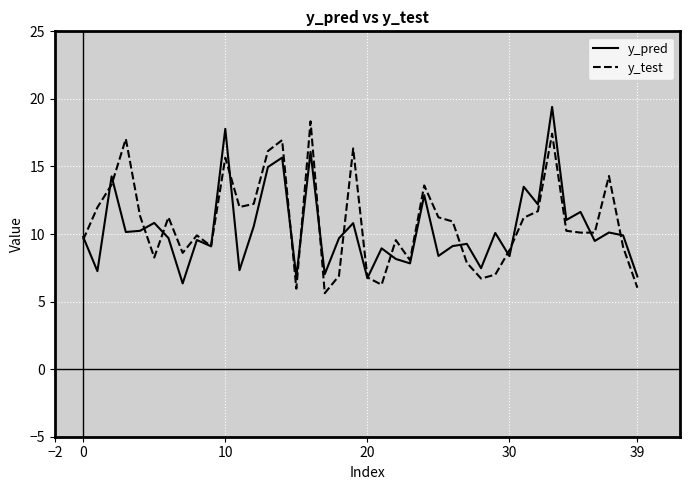

What is the sum of all y_test values?

433.7